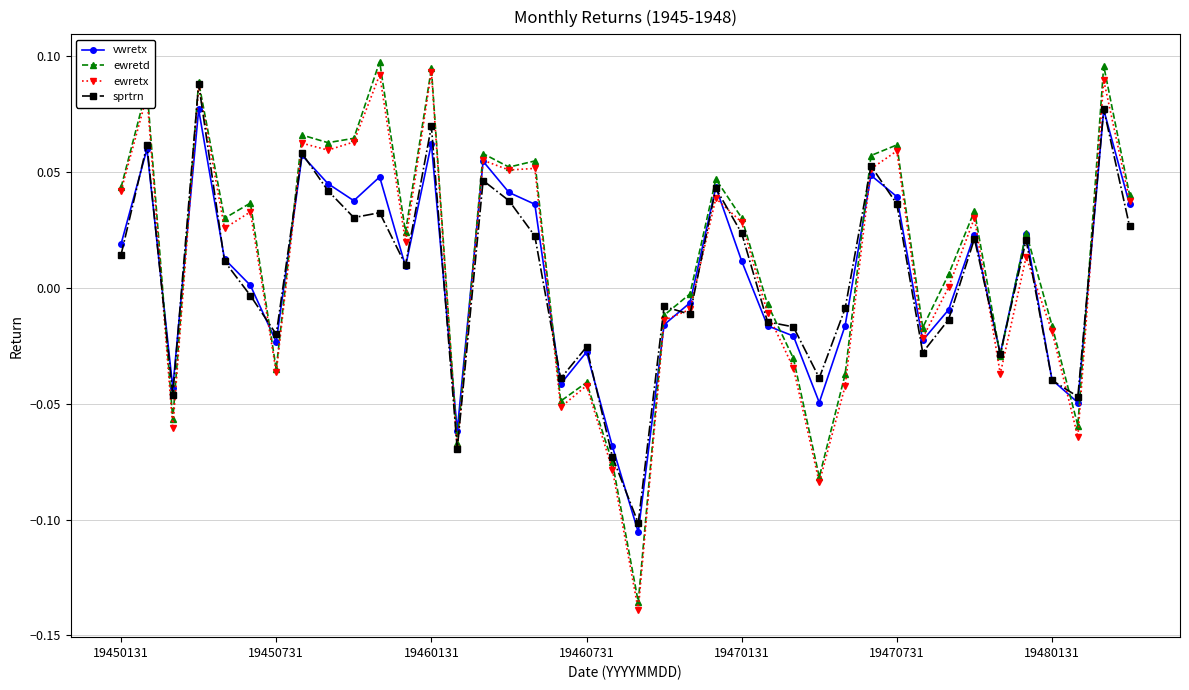

At how many categories does at least one series exceed 0?

23